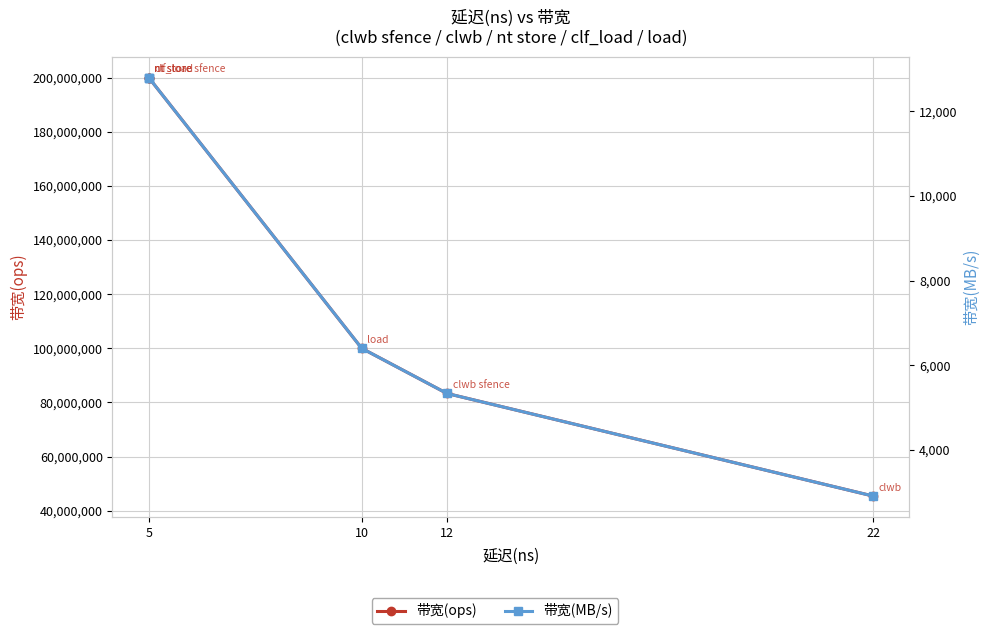

The 带宽(MB/s) series shows 5184 at 5. True or false?

False